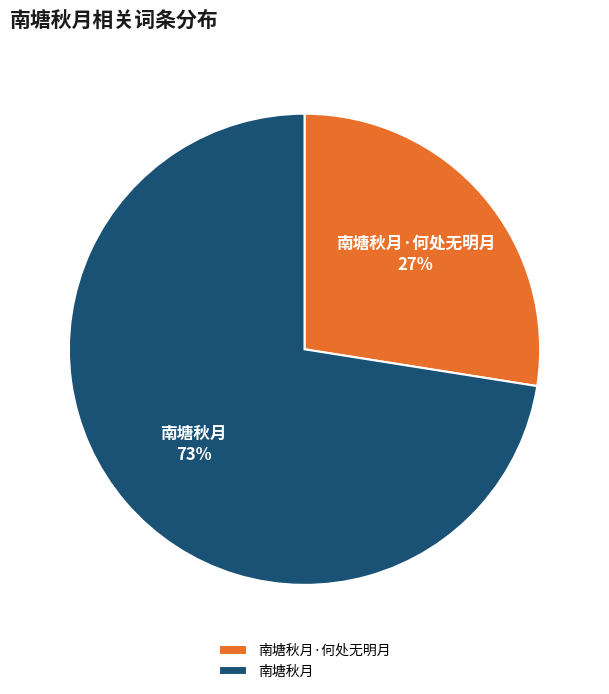

Is there a majority slice in this chart?

Yes